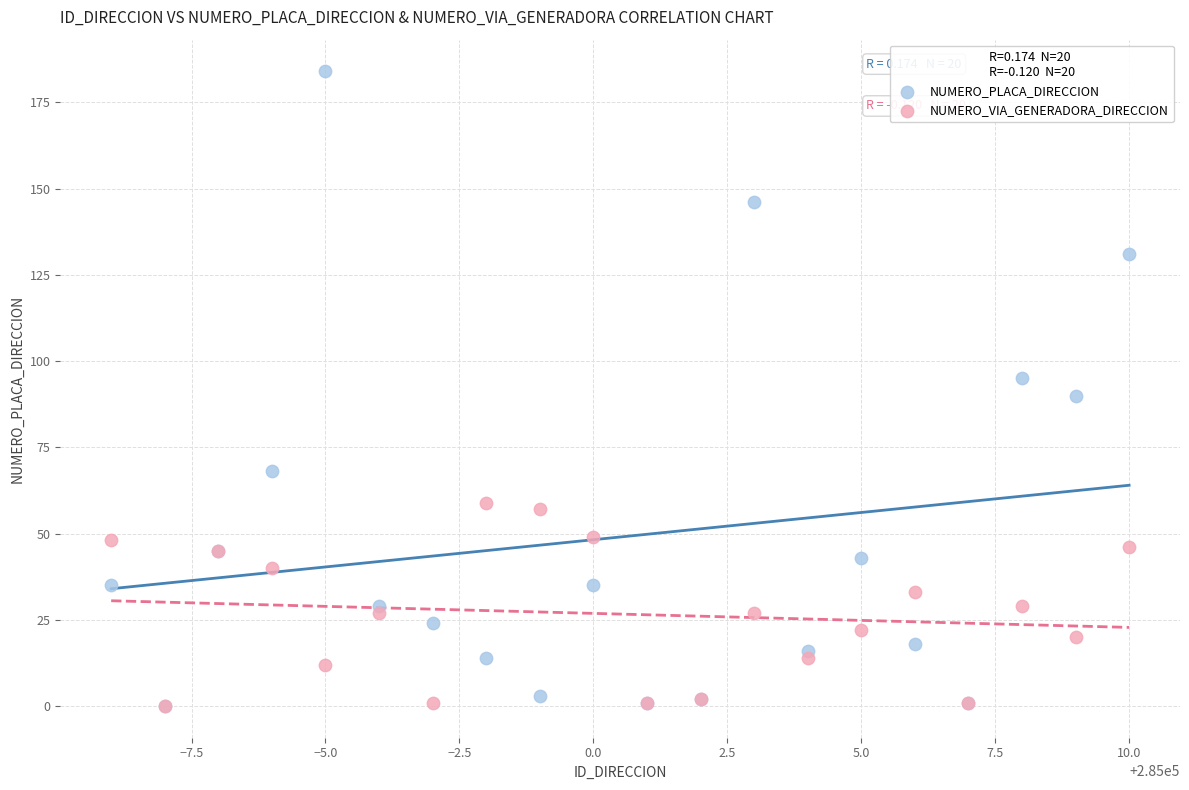

Which series has the largest Y range (max minus min)?

NUMERO_PLACA_DIRECCION